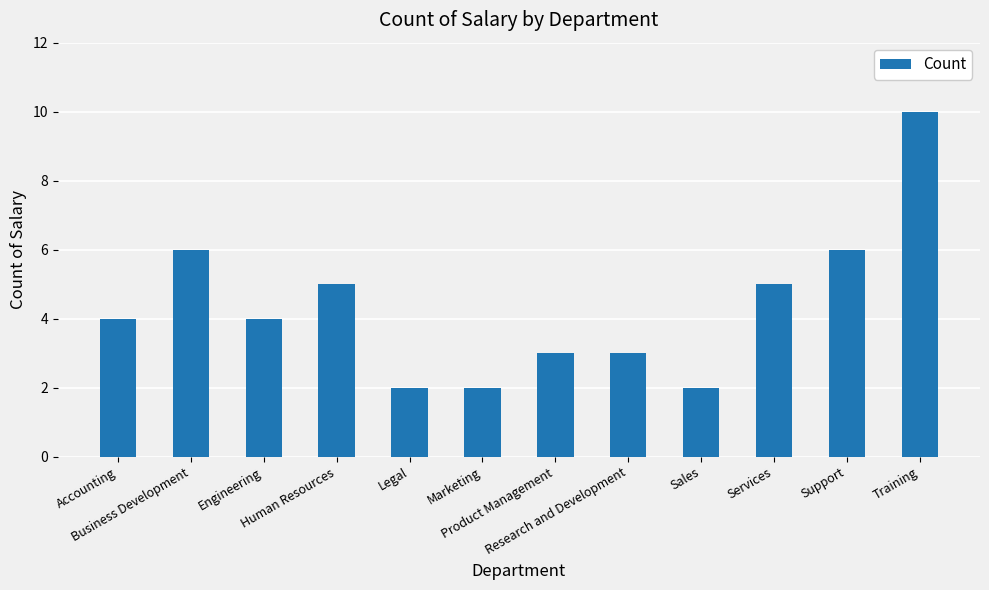

The chart shows a value of 5 at Human Resources. True or false?

True